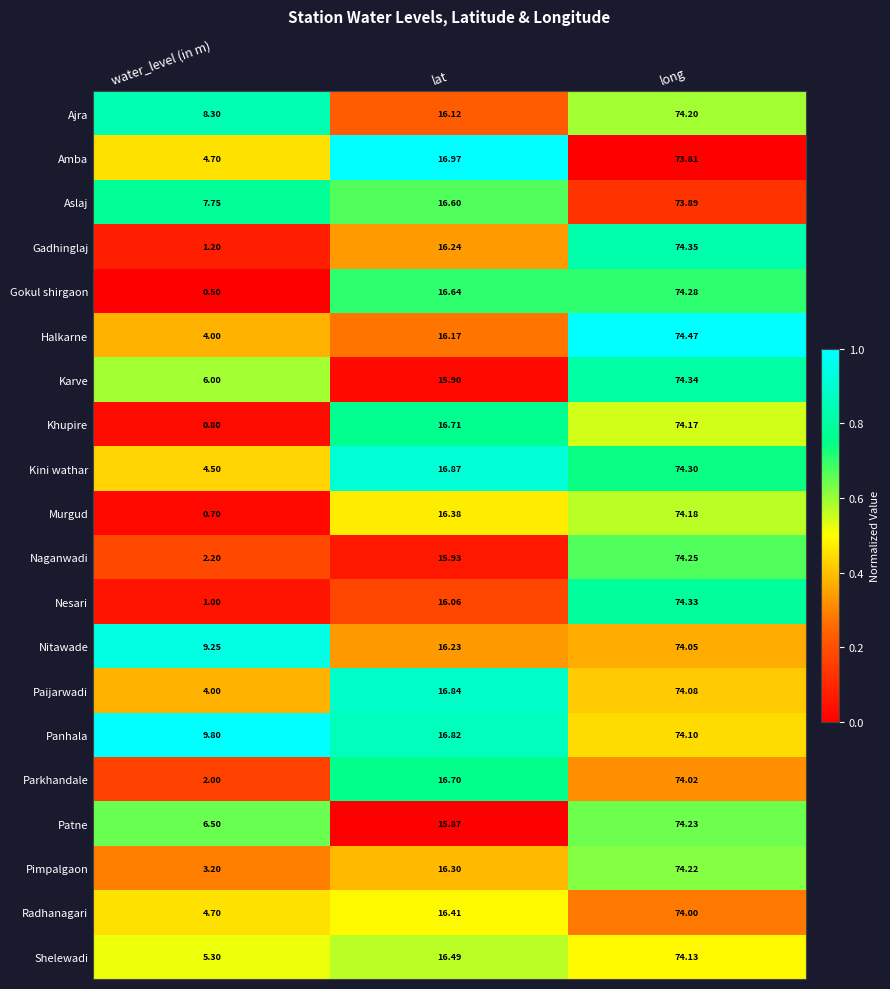

Which series has the largest total across all categories?

Panhala